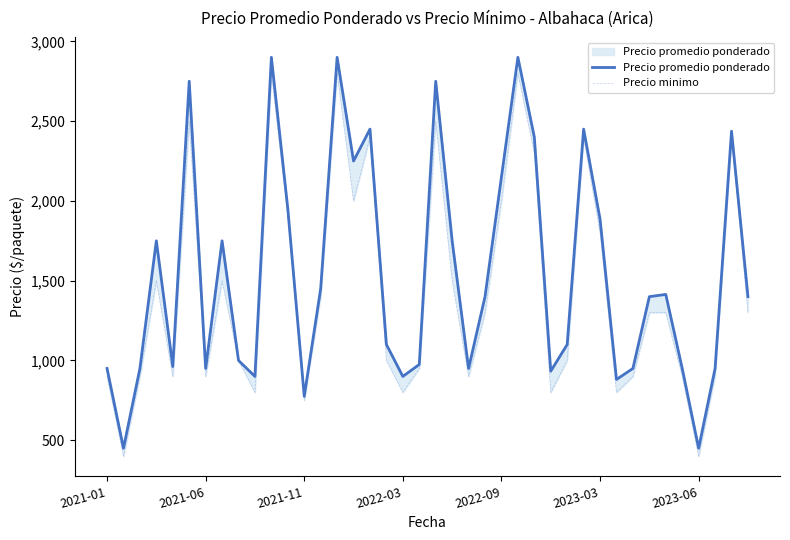

At 28, list the series in order from largest to smallest.

Precio promedio ponderado, Precio minimo